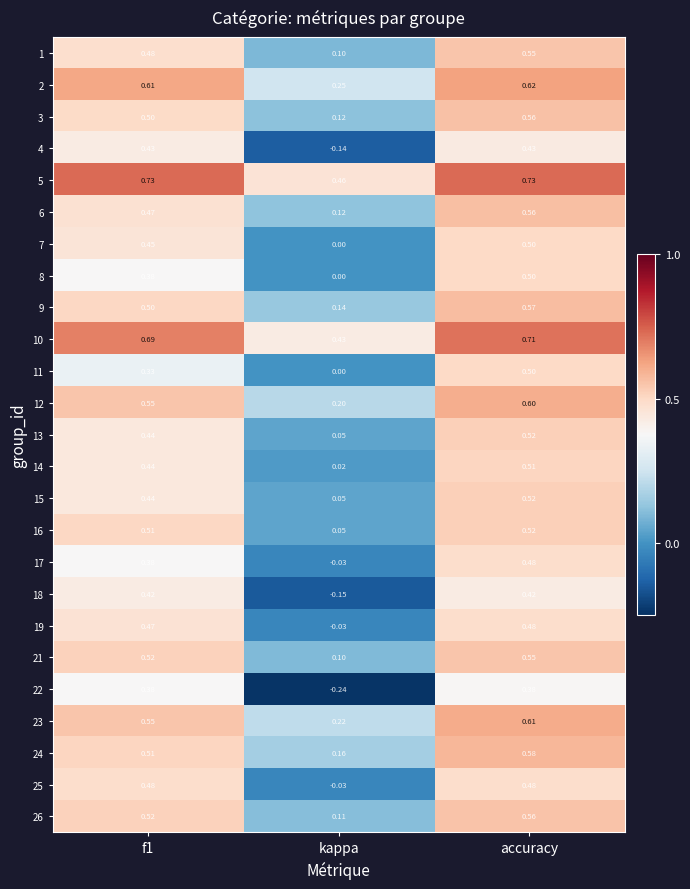

Which label corresponds to the smallest value in the chart?

kappa